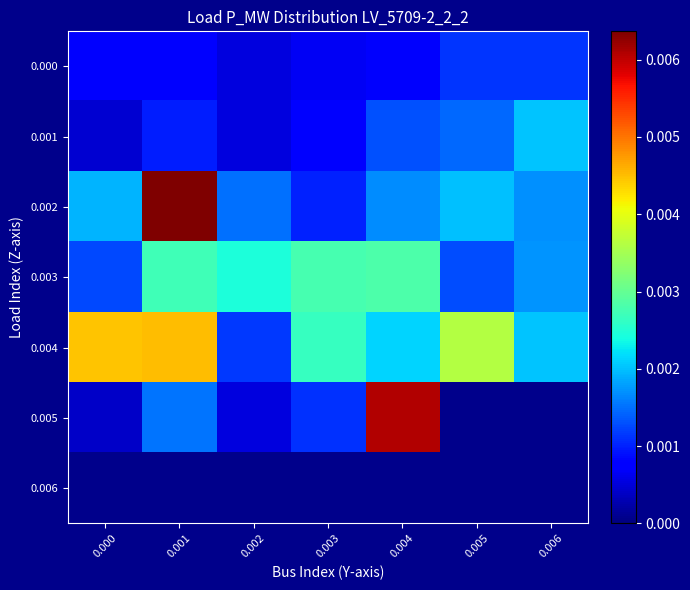

The 0.000 series shows 0.0 at 0.002. True or false?

False